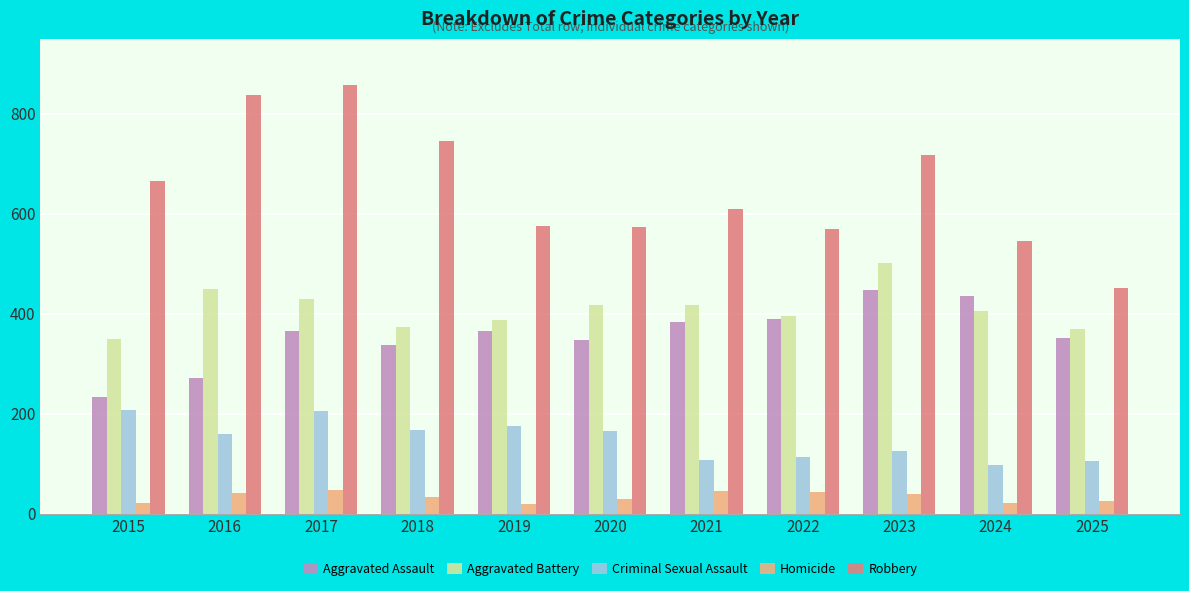

What is the minimum value shown in the chart?

19